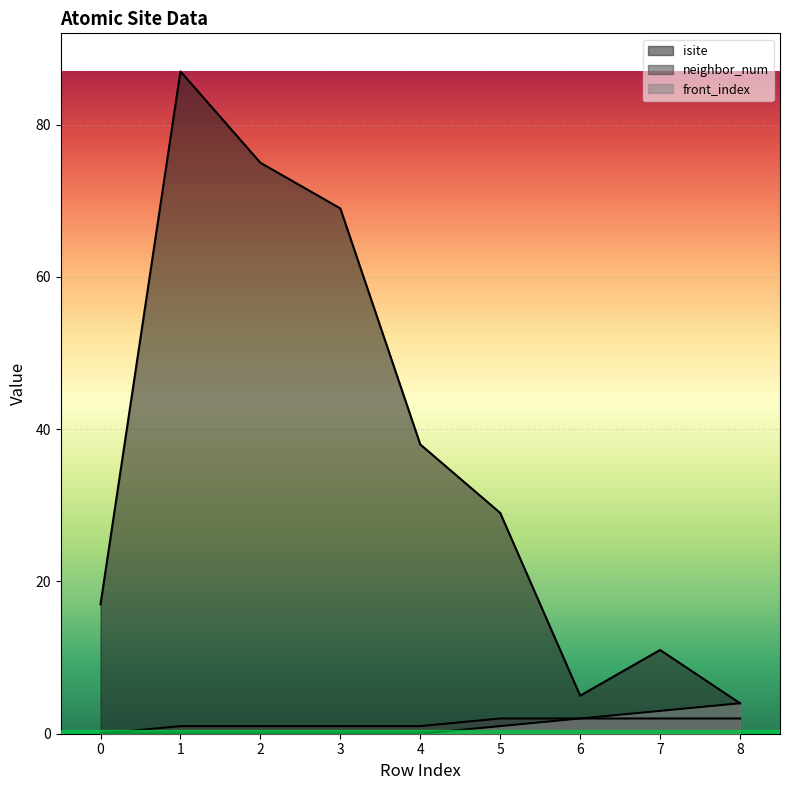

Rank the series at 8 from highest to lowest value.

isite, front_index, neighbor_num